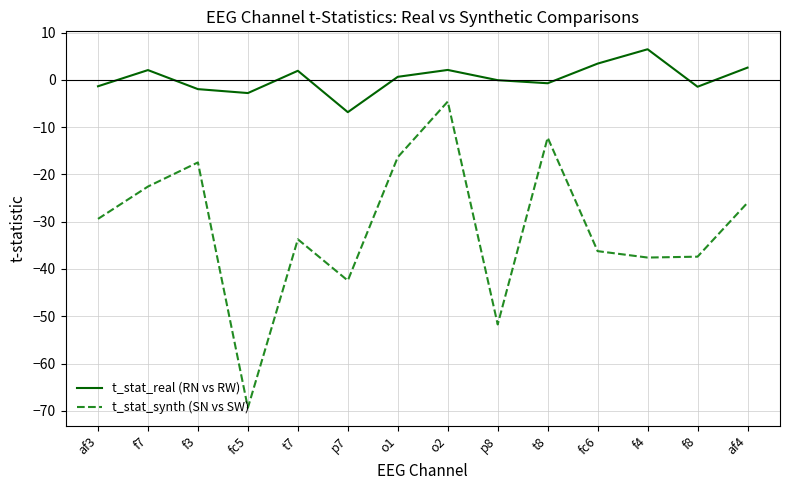

What value does the t_stat_real (RN vs RW) series have at o2?

2.1